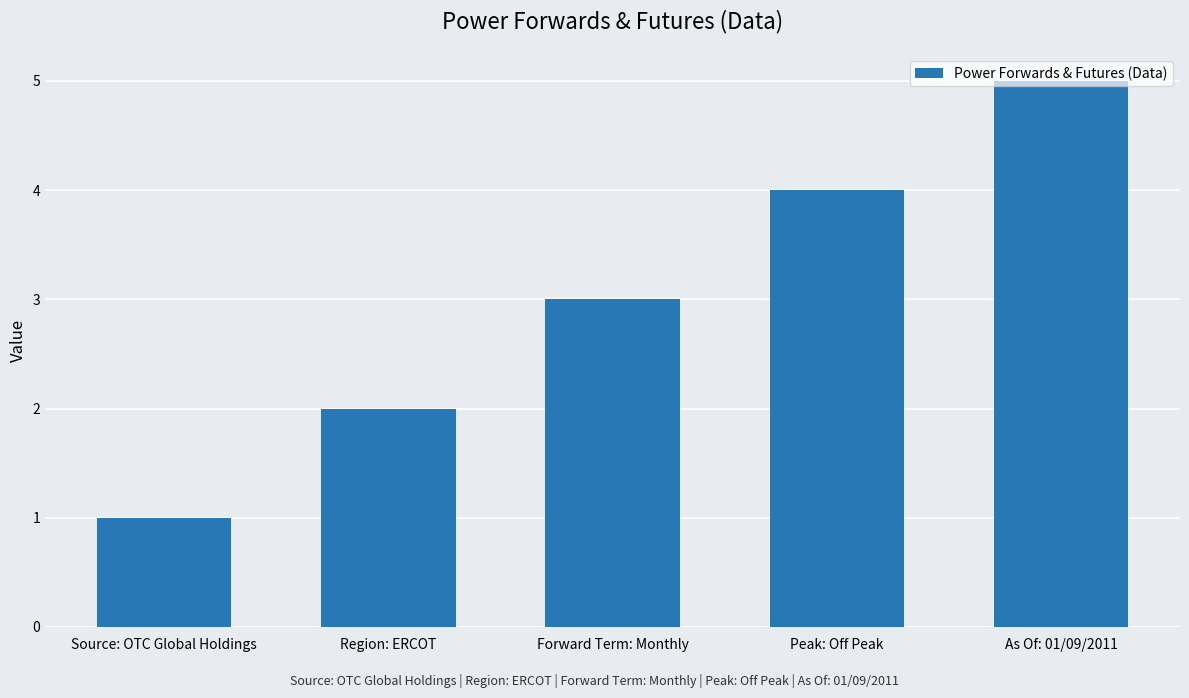

The chart shows a value of 1 at Forward Term: Monthly. True or false?

False